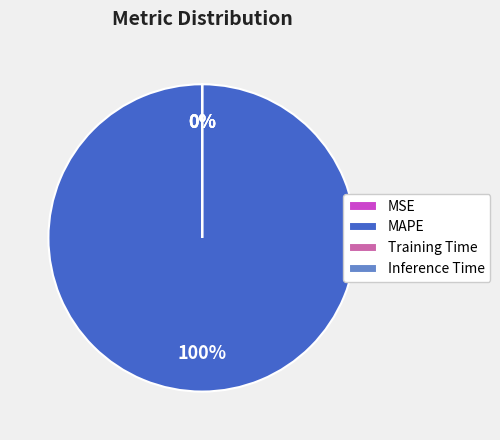

Does any single category account for the majority?

Yes